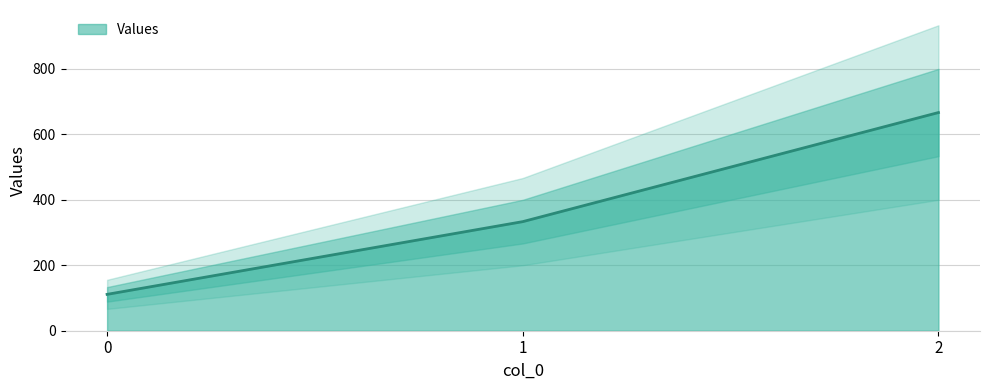

What is the sum of the values at 0 and 1?

444.4